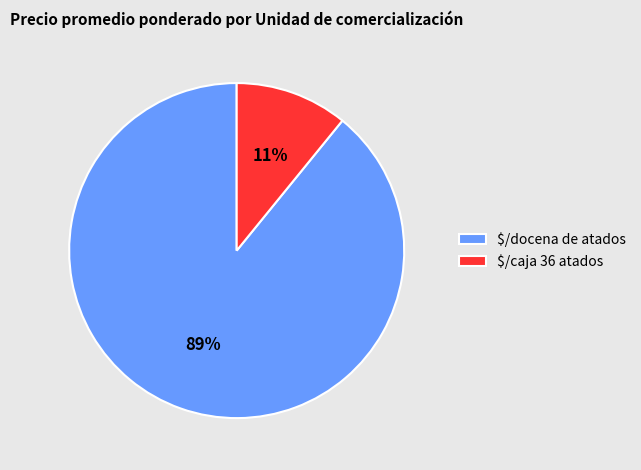

True or false: $/docena de atados accounts for 77% of the total.

False